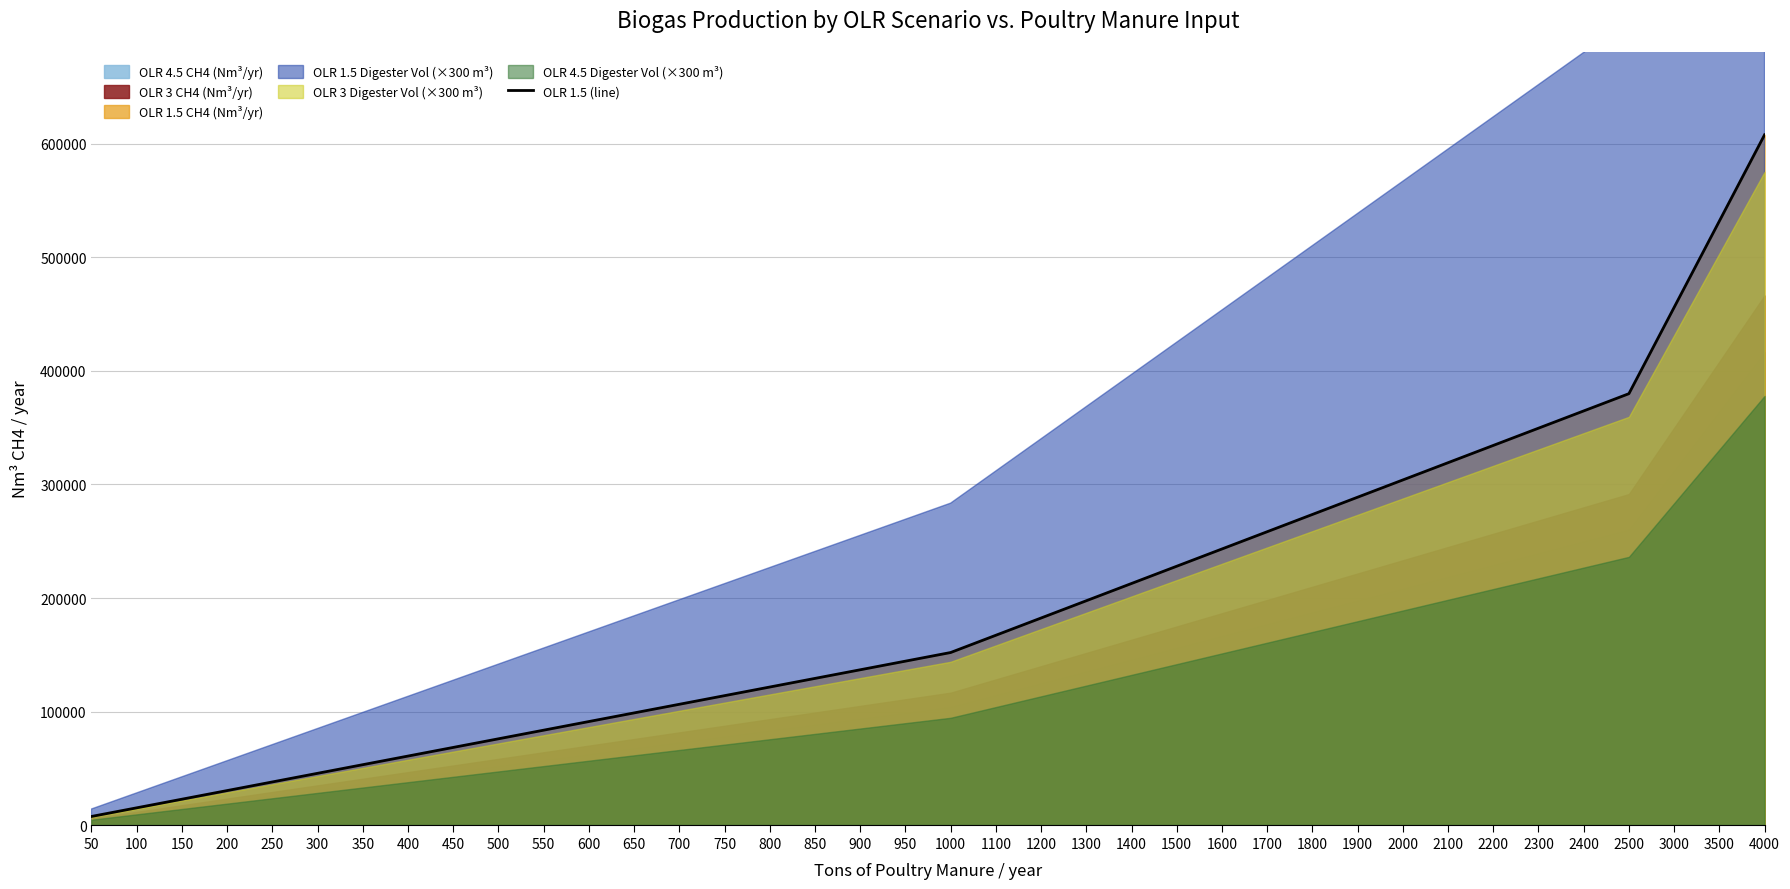

Between 1000 and 1900, which is larger?

1900